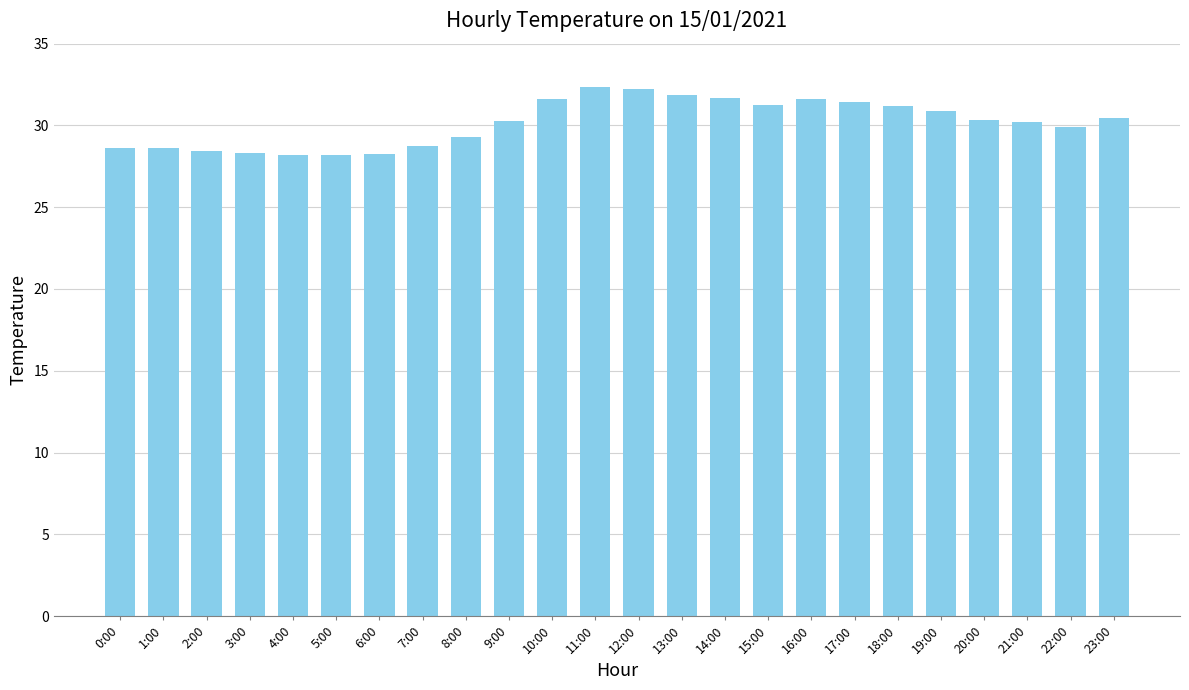

What is the smallest value displayed?

28.2